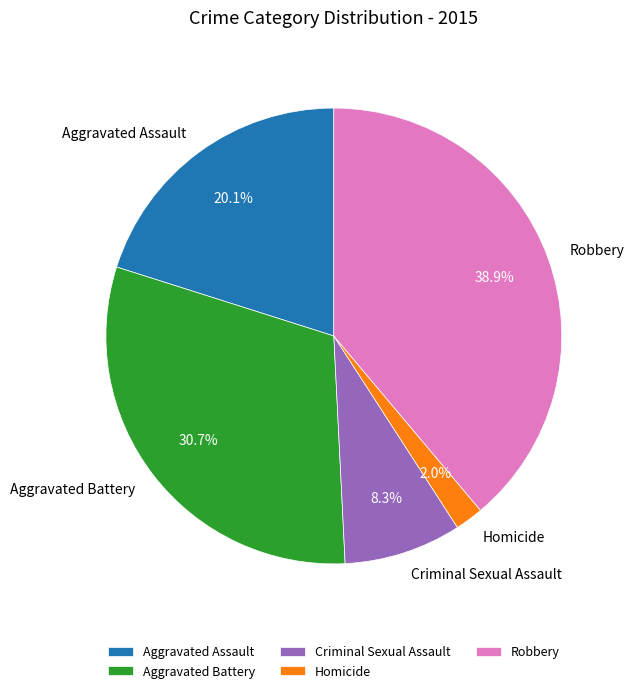

Is it true that Robbery is 28% of the pie?

False